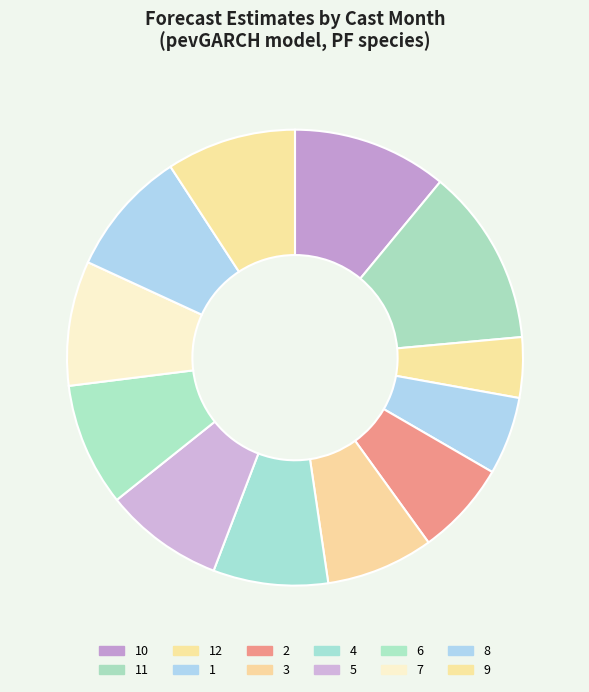

Count the number of slices in the pie.

12